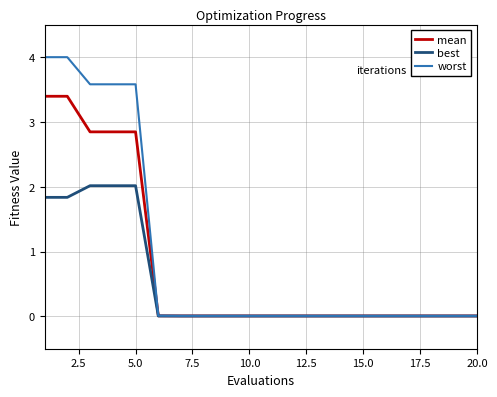

Rank the series by their maximum value, from lowest to highest.

best, mean, worst